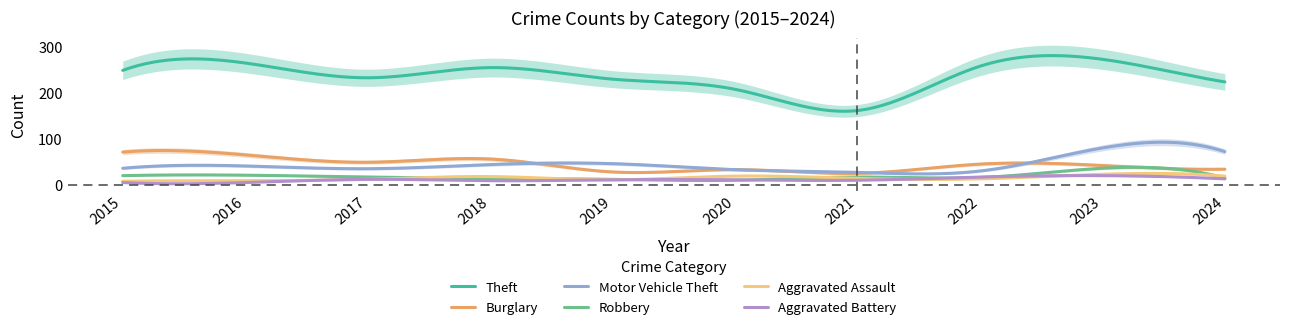

How many data points in Aggravated Assault are above 15?

4